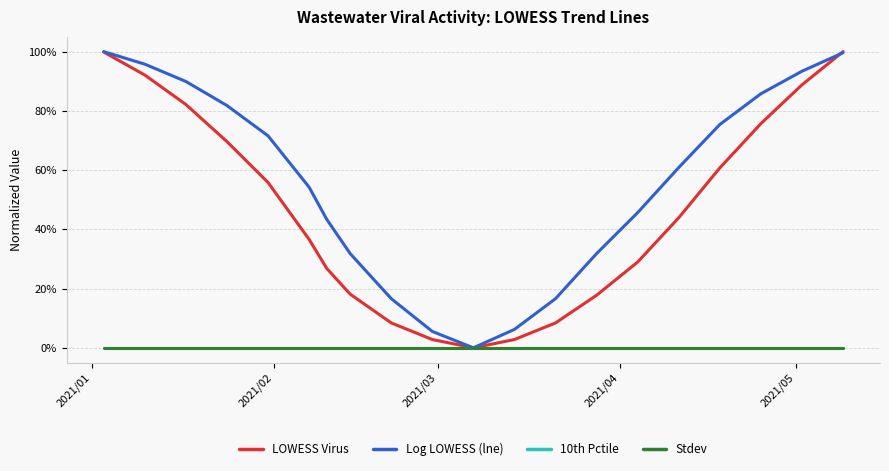

Does the chart display data point markers on the line(s)?

No